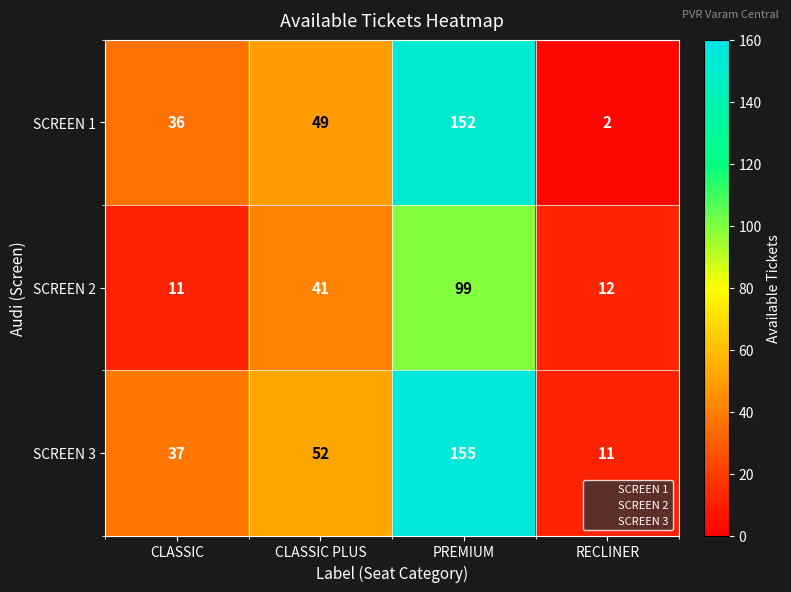

What is the difference between the highest and lowest values at CLASSIC PLUS?

11